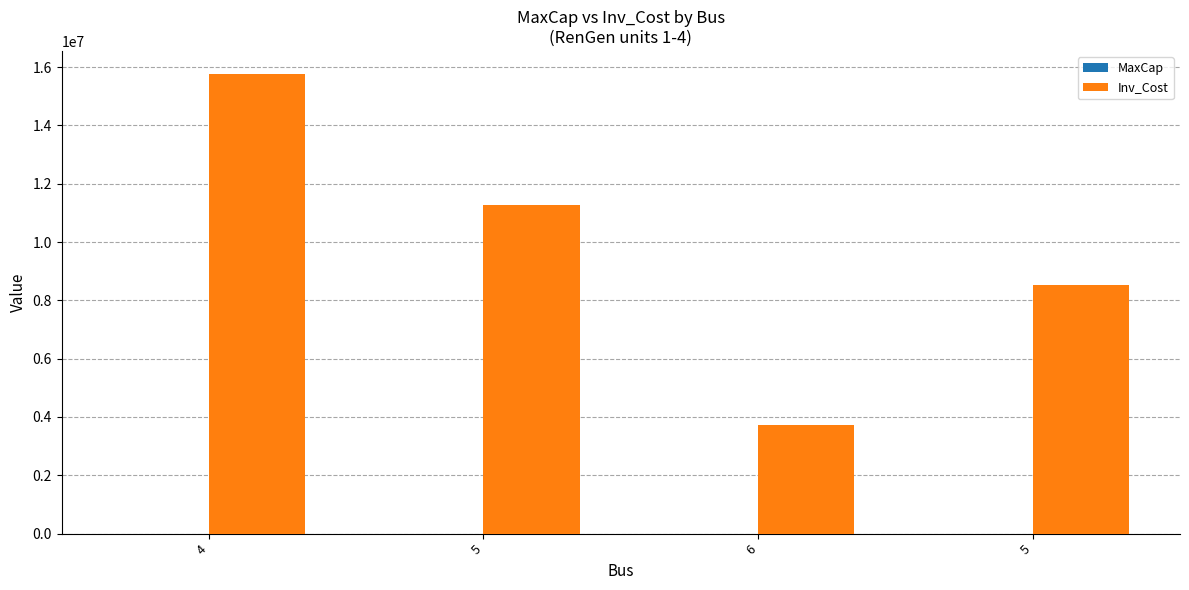

How many values in the Inv_Cost series exceed 11262605?

2